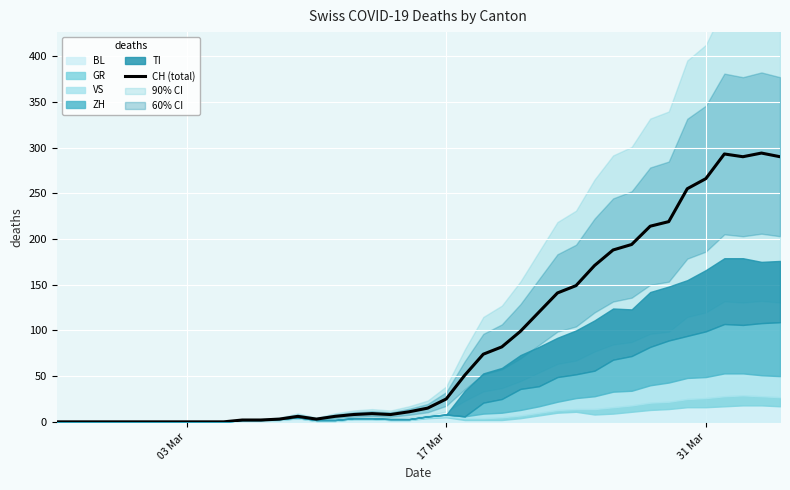

True or false: the data has more than 1 interior local peaks.

True